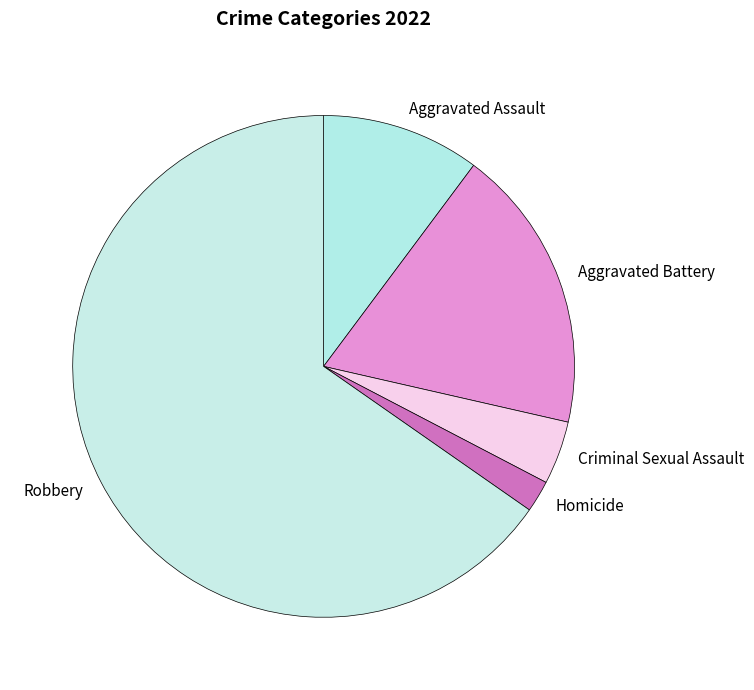

Which slice is the largest?

Robbery